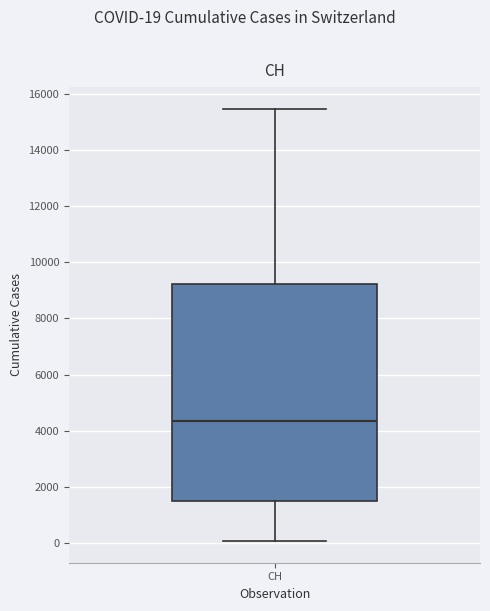

Read this box plot against the y-axis: the position of the median line, the range covered by the box, and the ends of both whiskers. The values are not printed on the chart, so give them approximately, as read against the axis.

median 4400, box 1400 to 9200, whiskers 0 to 15400